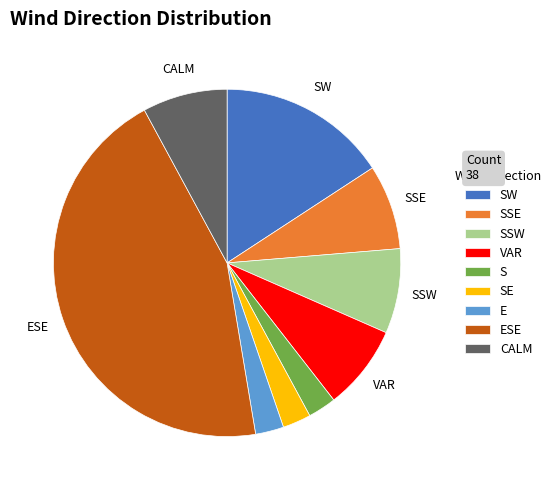

Is there any slice that represents more than half of the pie?

No